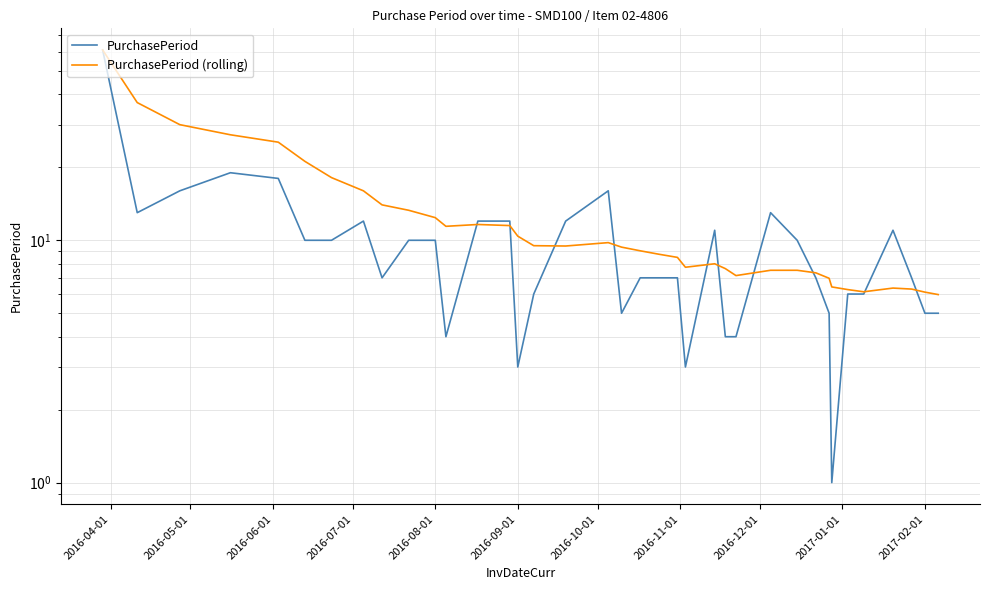

List the series in order of their overall mean, highest first.

PurchasePeriod (rolling), PurchasePeriod